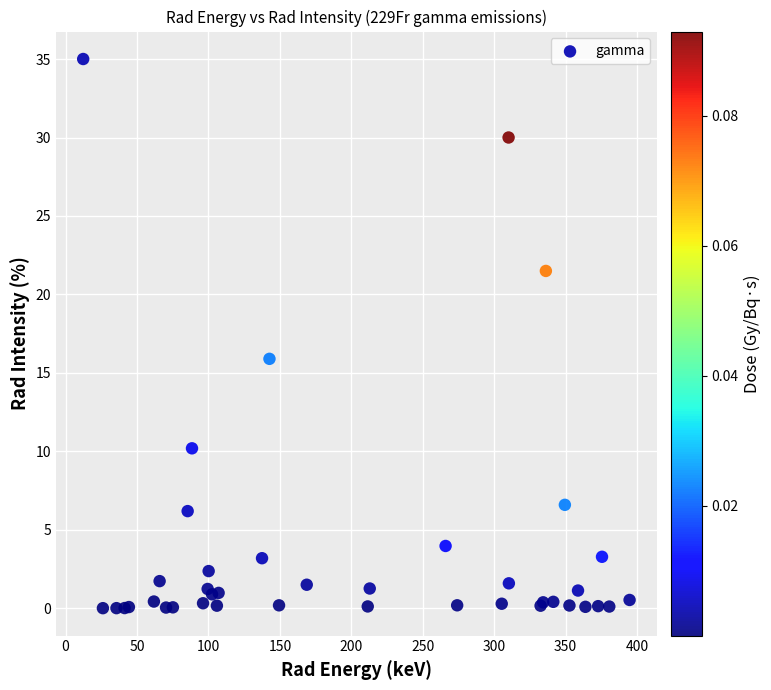

What Y value in the scatter plot is closest to 17?

15.9